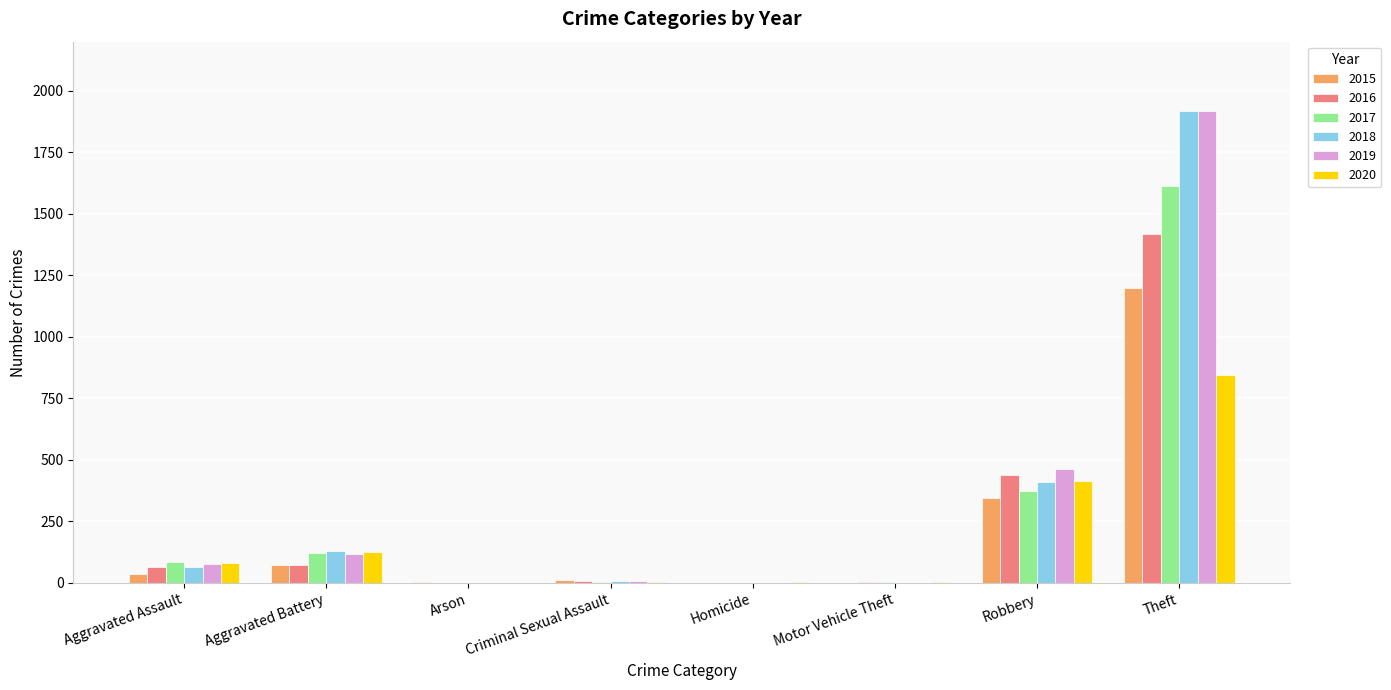

What is the total value across all series at Aggravated Assault?

409